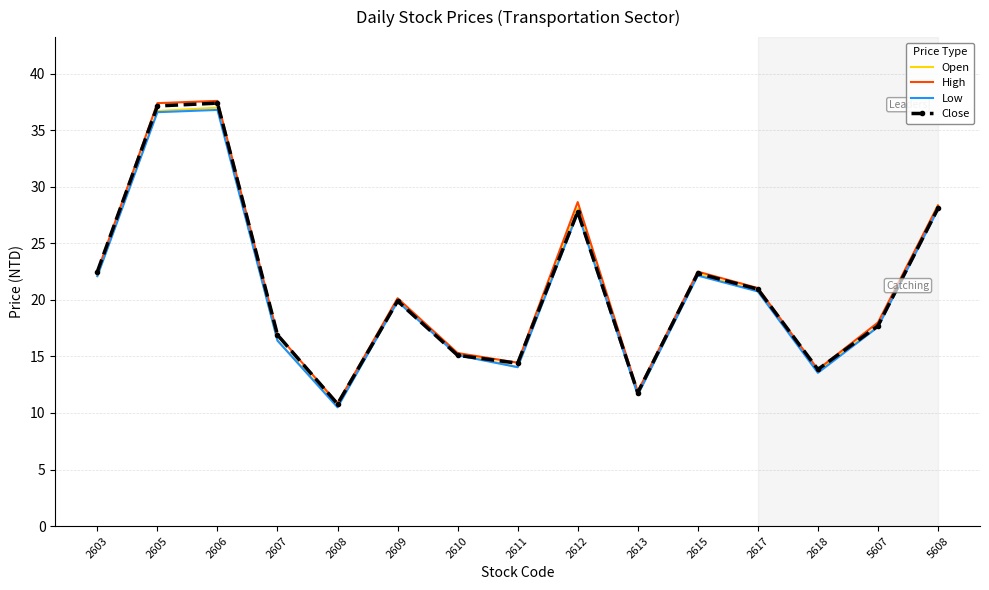

What is the average value of the Low series?

20.9